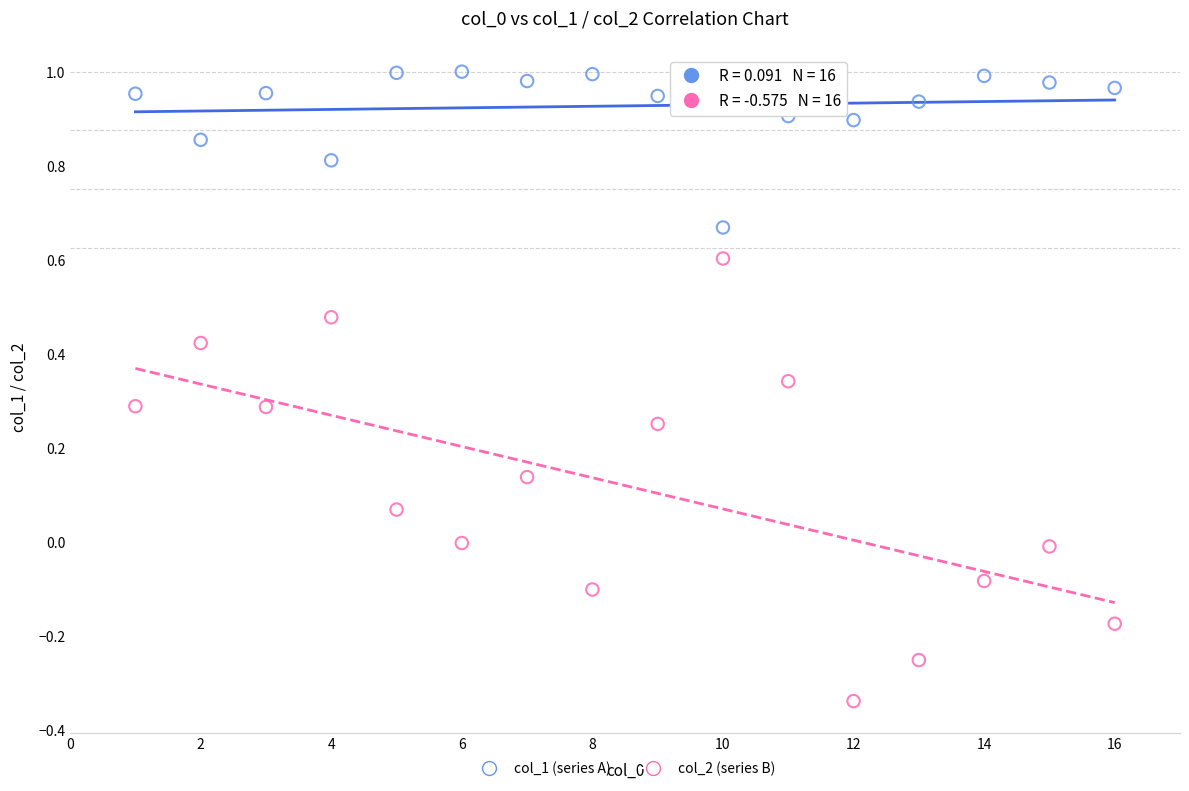

Which series has the widest spread of Y values?

col_2 (series B)